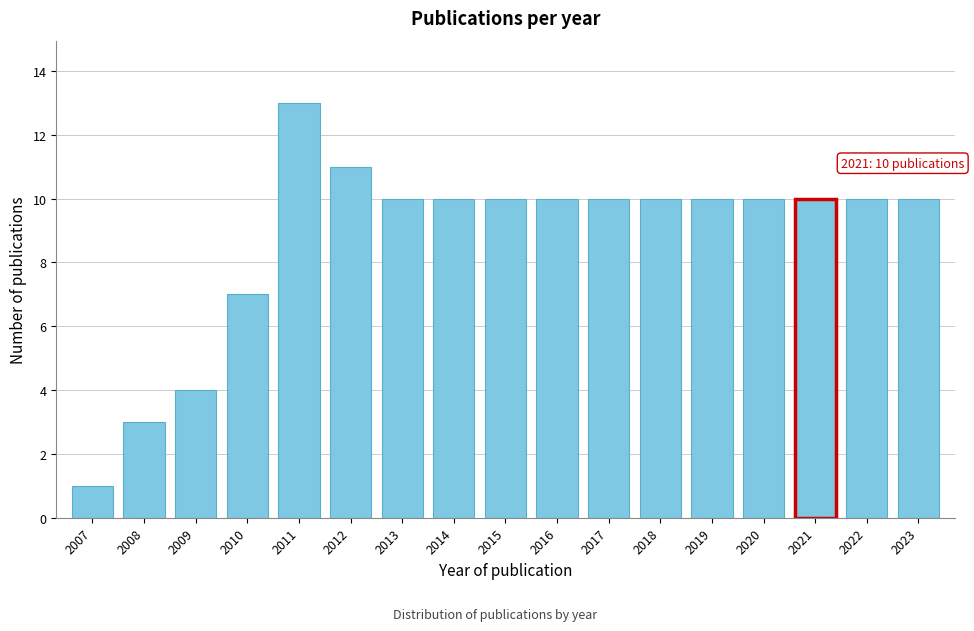

Reading right to left, transcribe all the data shown in this chart.

2023=10	2022=10	2021=10	2020=10	2019=10	2018=10	2017=10	2016=10	2015=10	2014=10	2013=10	2012=11	2011=13	2010=7	2009=4	2008=3	2007=1